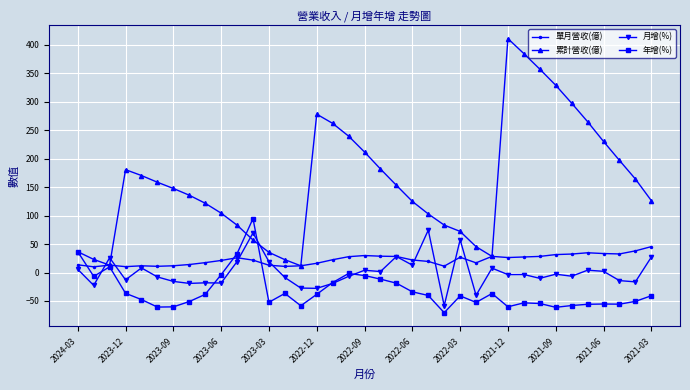

What is the maximum value for 累計營收(億)?

410.9